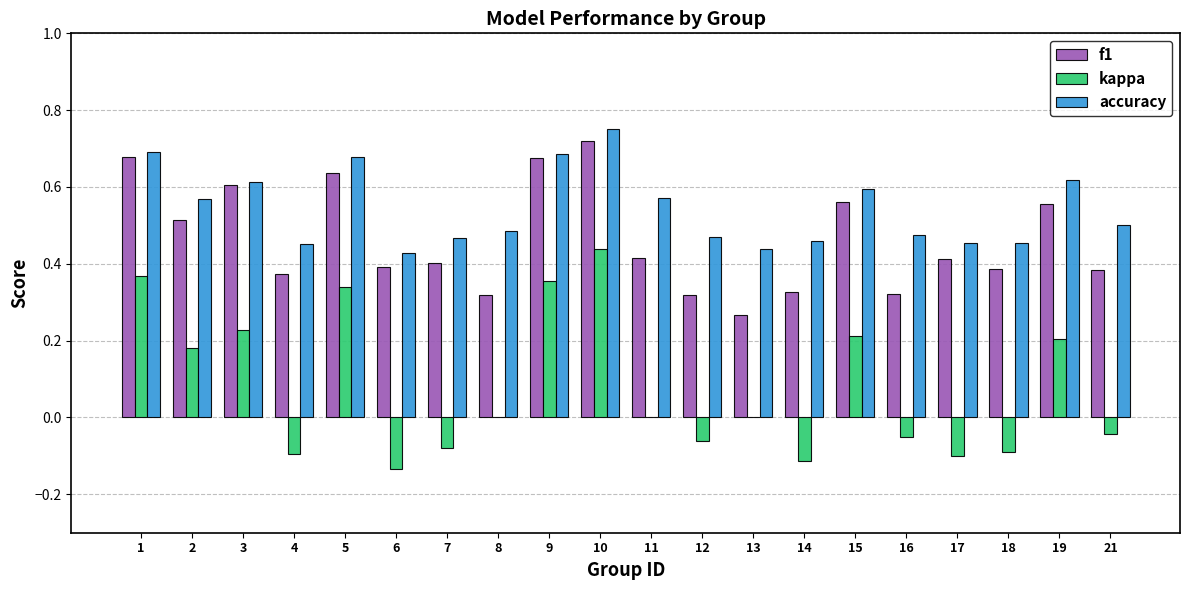

Is the value of f1 at 6 greater than the value of kappa at 1?

Yes